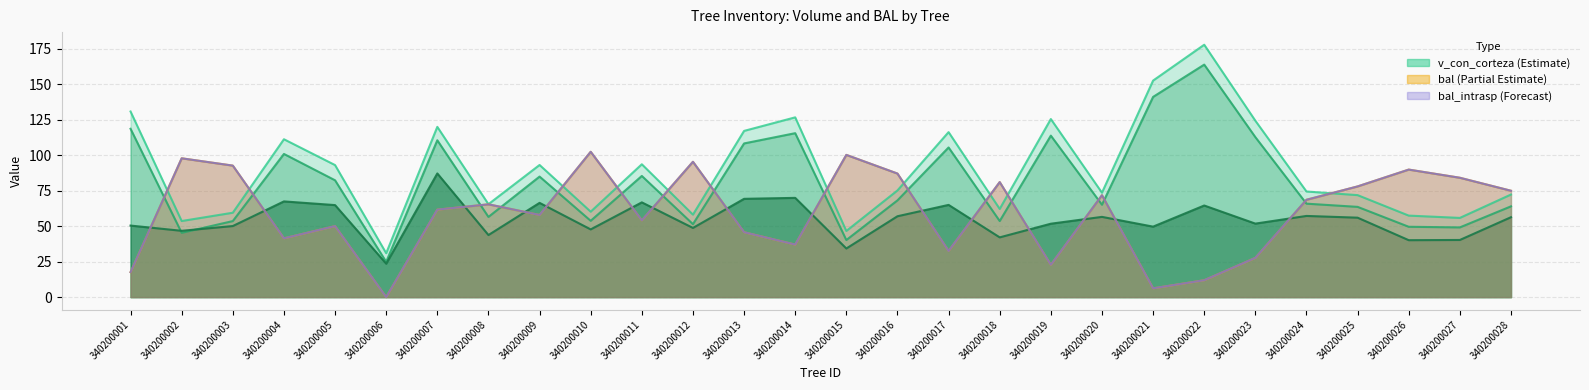

Which has a higher value, 340200001 or 340200018?

340200001